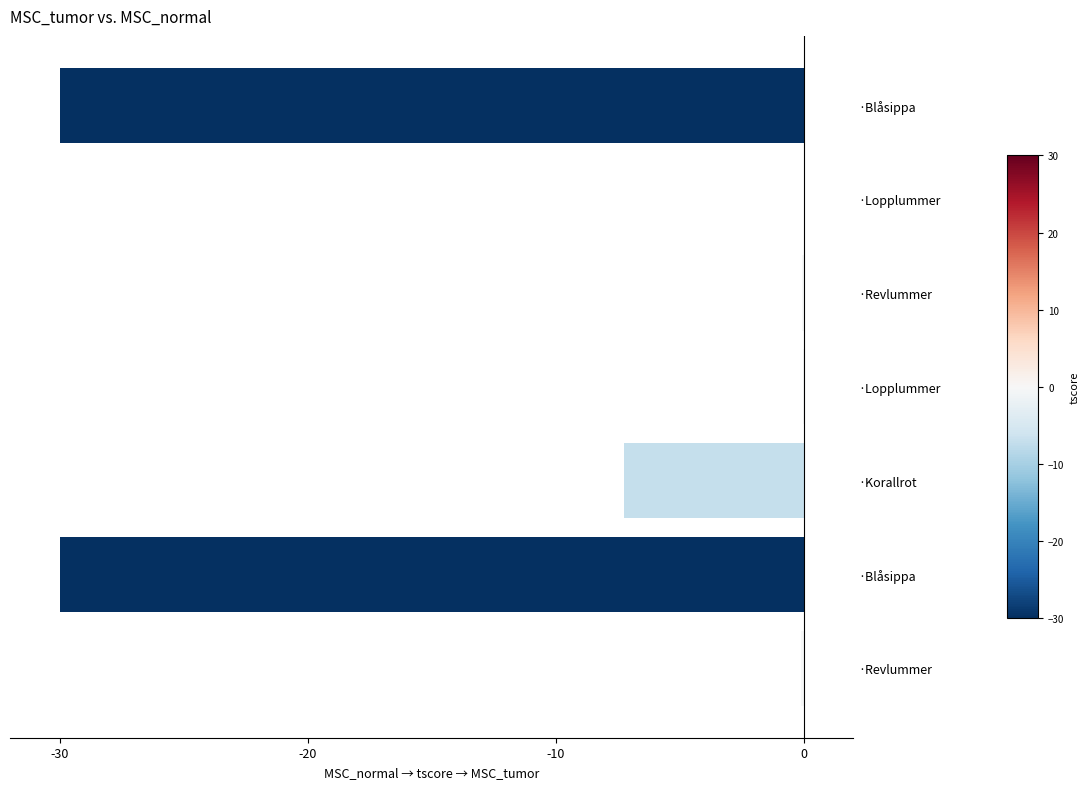

How many data points does each series have?

7